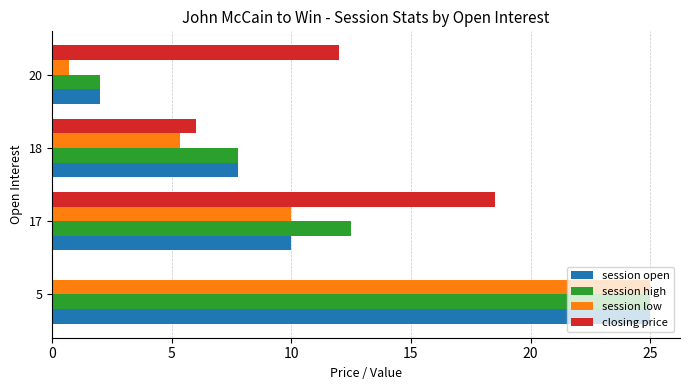

Which label corresponds to the largest value in the chart?

5